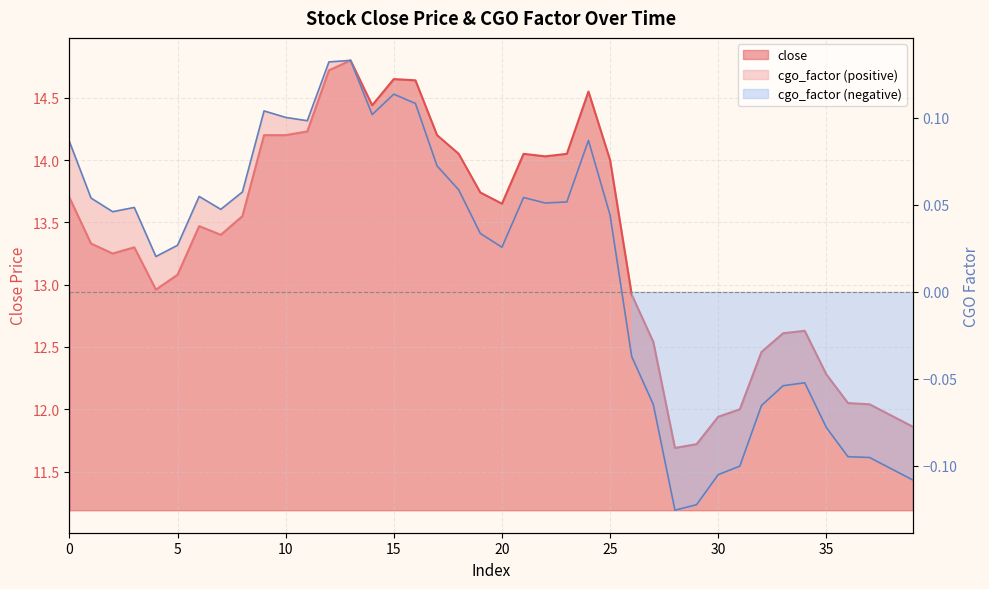

True or false: close and cgo_factor cross at least once.

False